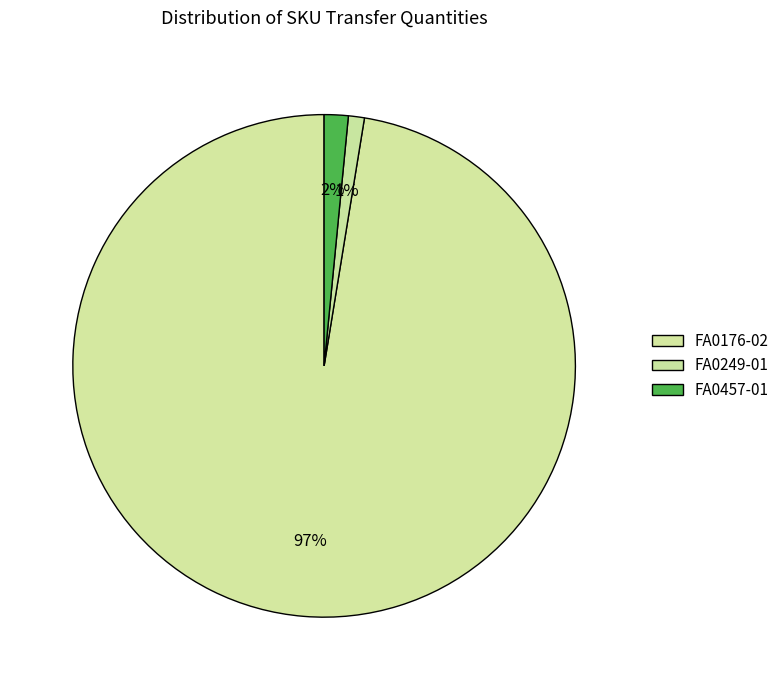

How many segments does this pie chart have?

3